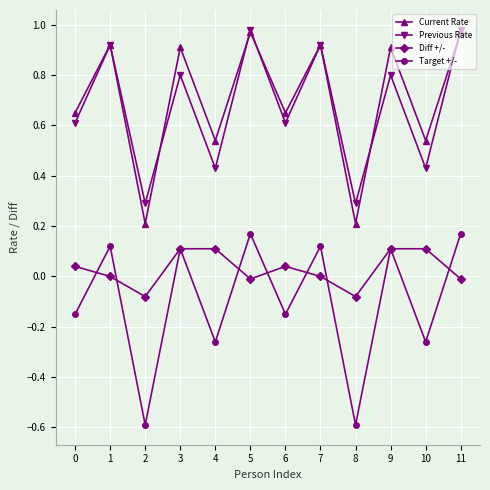

The value of Previous Rate at 9 is 0.8. True or false?

True